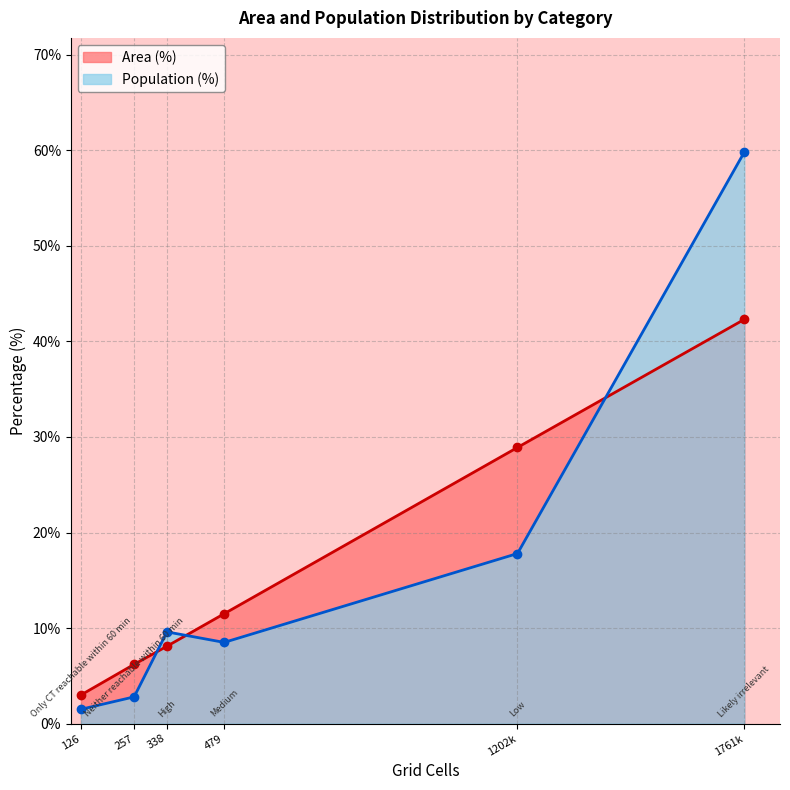

How many values in the Population (%) series exceed 9?

3